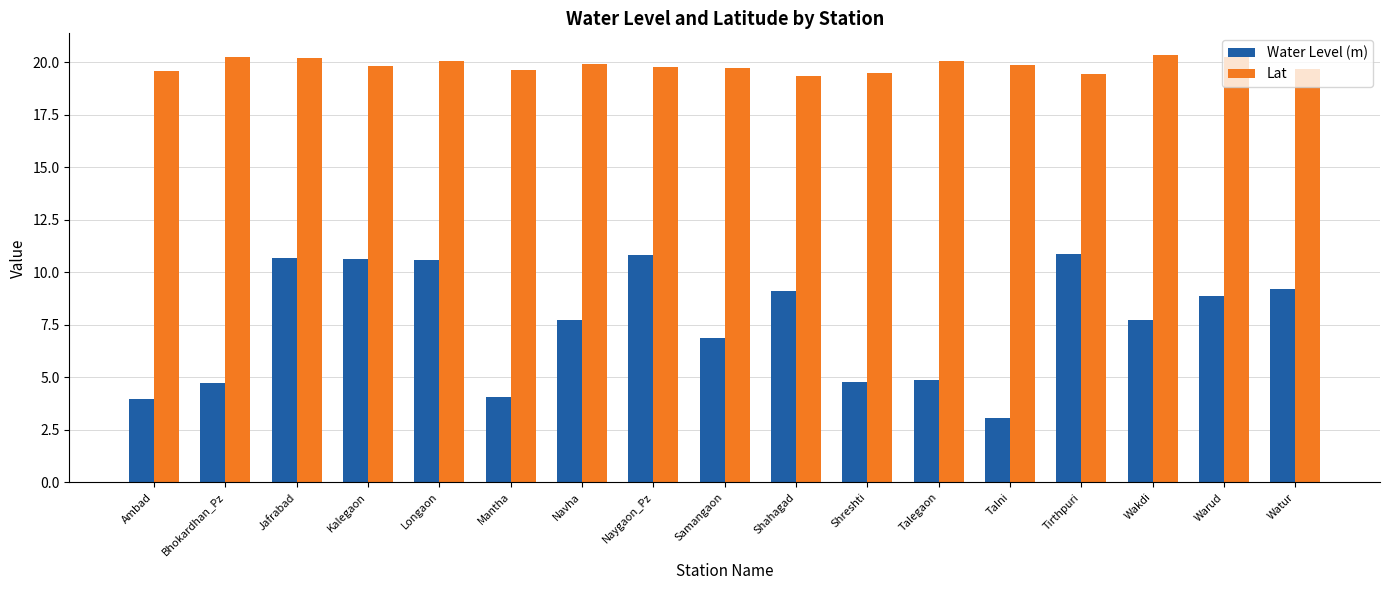

Which series changed the most between Bhokardhan_Pz and Samangaon?

Water Level (m)